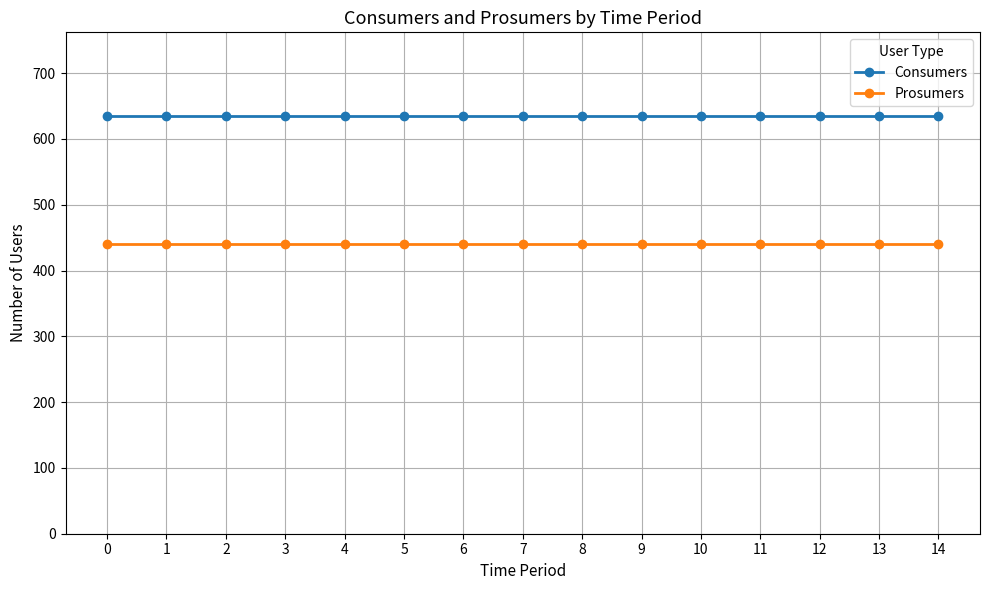

The value of Prosumers at 7 is 668. True or false?

False